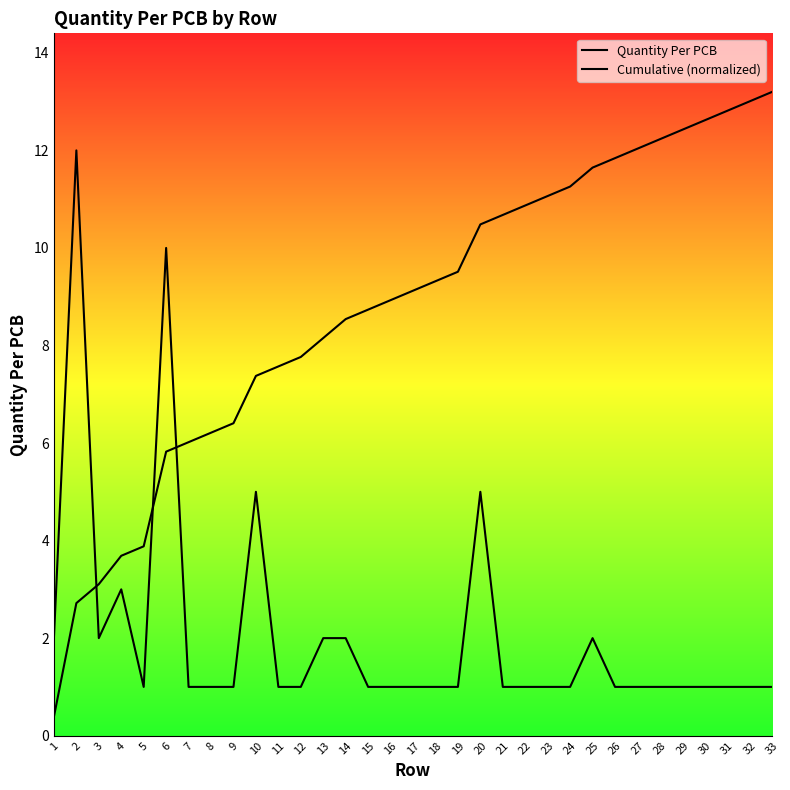

Which label corresponds to the largest value in the chart?

33